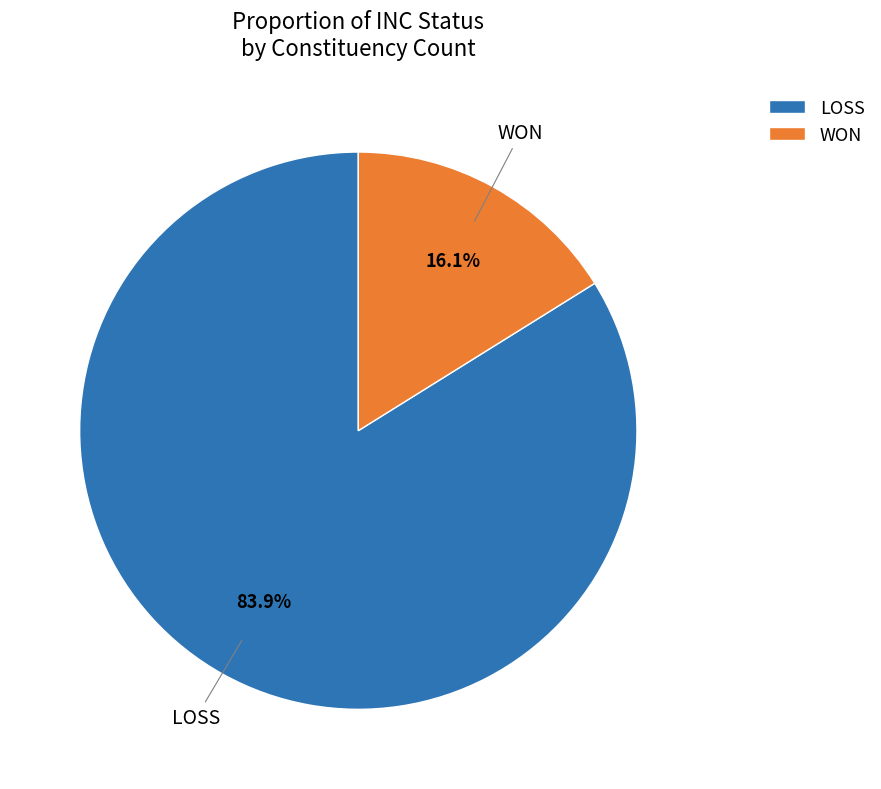

How much of the chart is everything except WON?

83.9%